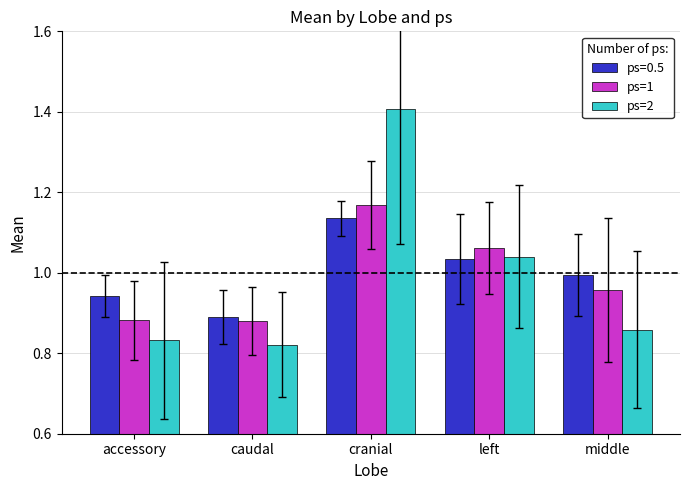

What is the total value across all series at cranial?

3.7